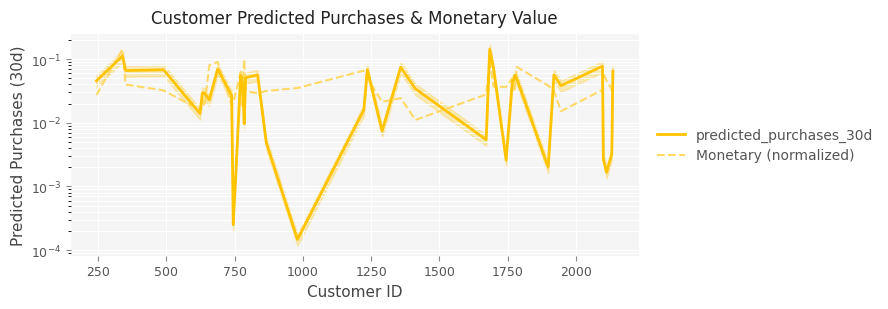

True or false: Monetary (normalized) has more than 0 points higher than both neighbors.

True